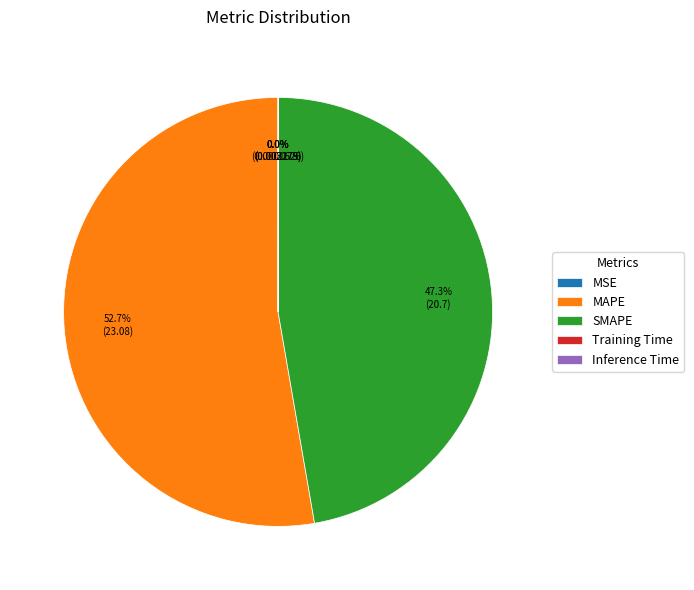

Does MAPE account for over 50% of the chart?

Yes